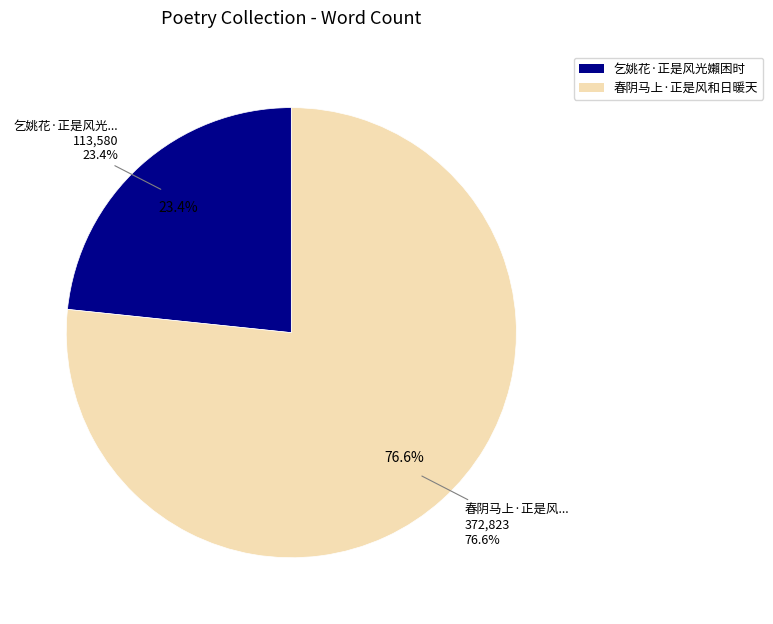

To the nearest percent, what is the difference between the largest and smallest slice percentages?

53%